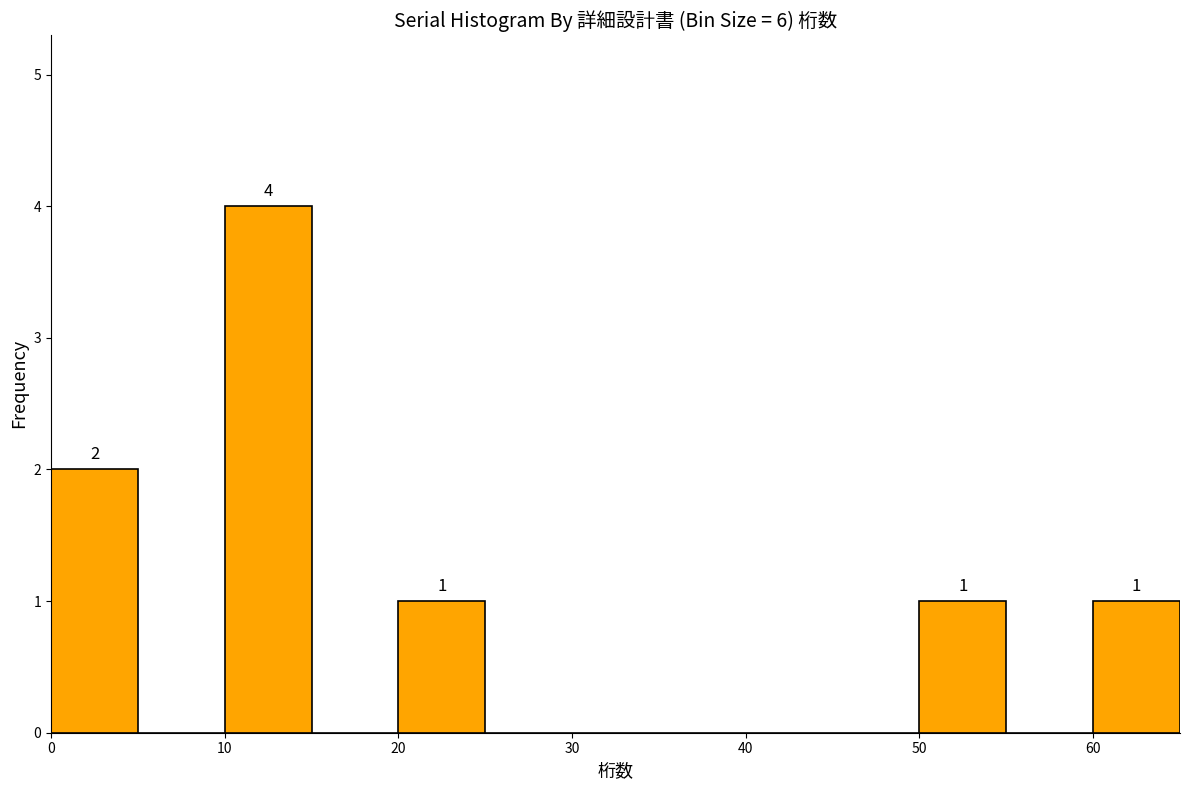

Over which range of the x-axis is the bar tallest?

10 to 15